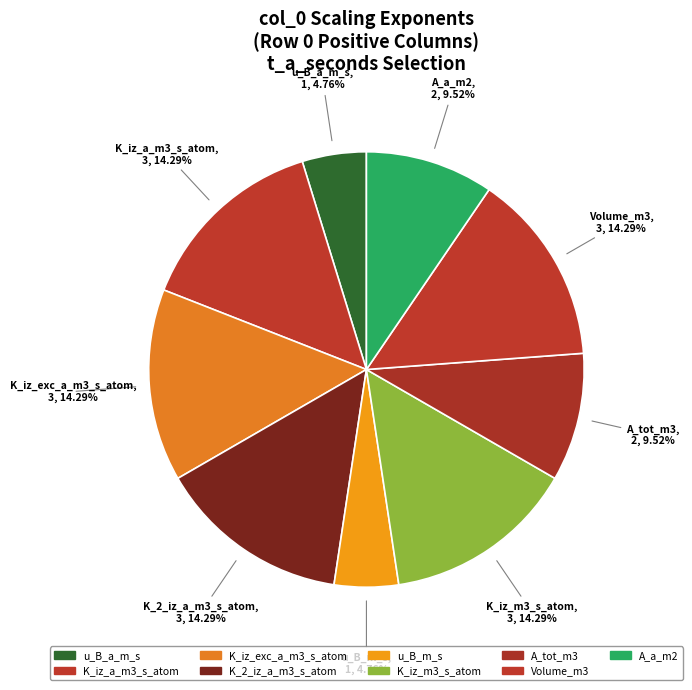

Count the number of slices in the pie.

9